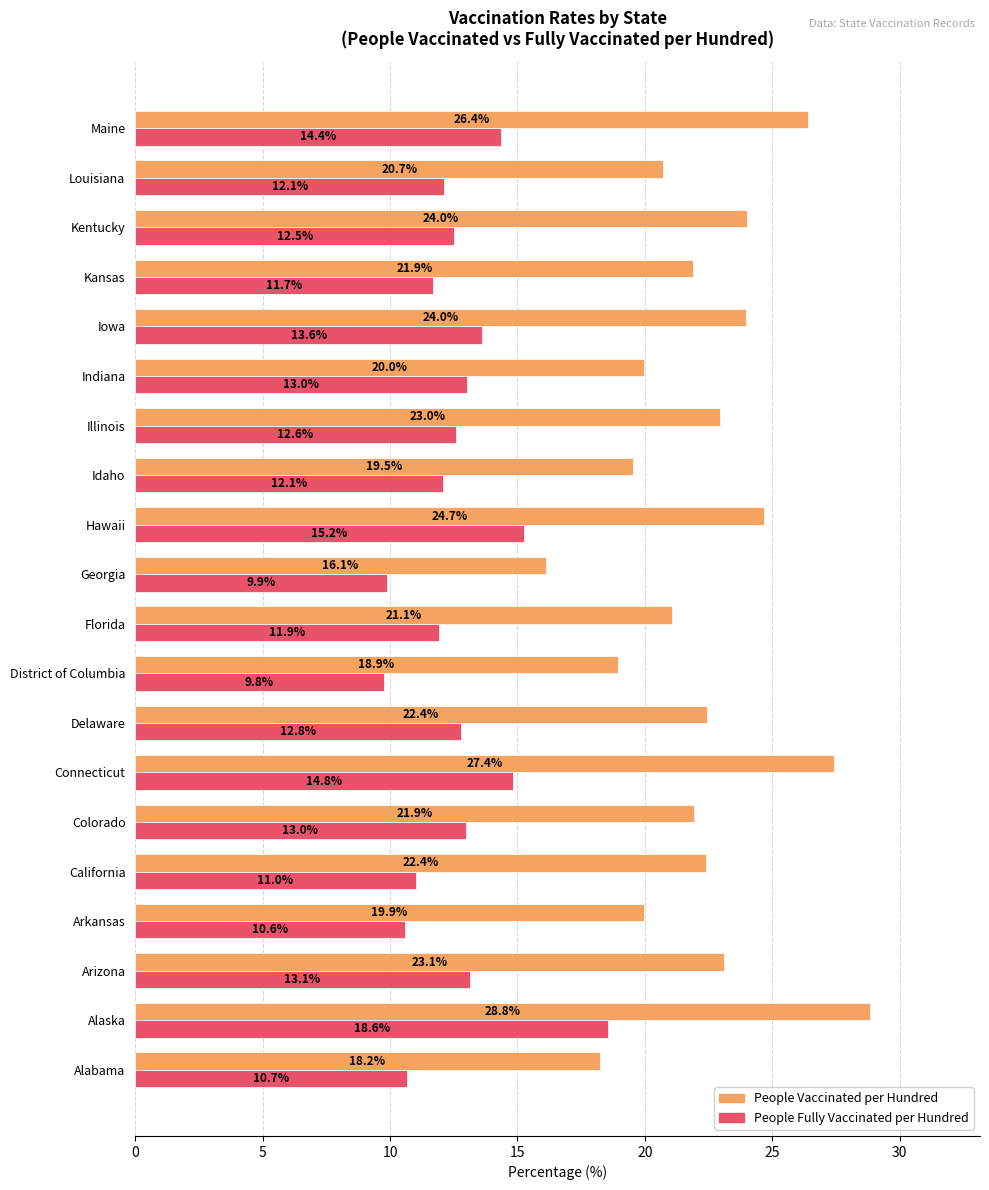

What is the spread (max minus min) of values at Maine?

12.0